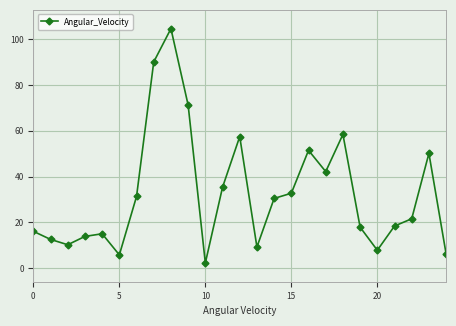

What is the maximum value shown in the chart?

104.6